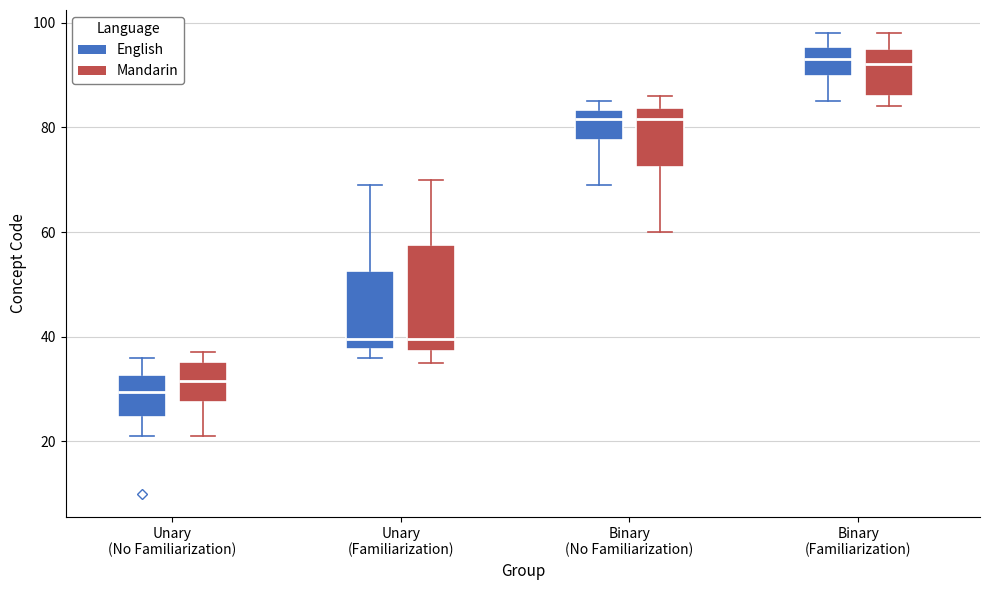

Where is the lower edge of the box for Unary (Familiarization) (Mandarin) on the y-axis? The values are not printed on the chart, so give them approximately, as read against the axis.

38